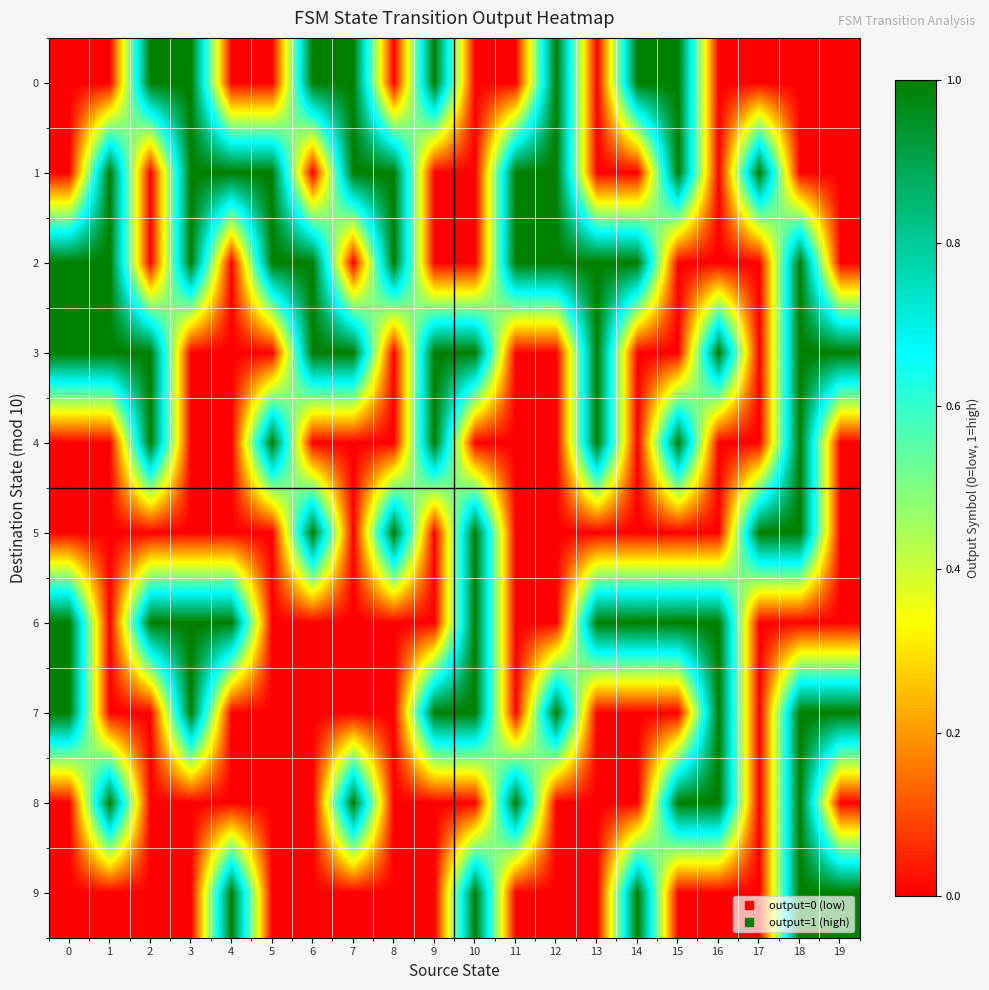

At 12, list the series in order from largest to smallest.

0, 1, 2, 7, 3, 4, 5, 6, 8, 9